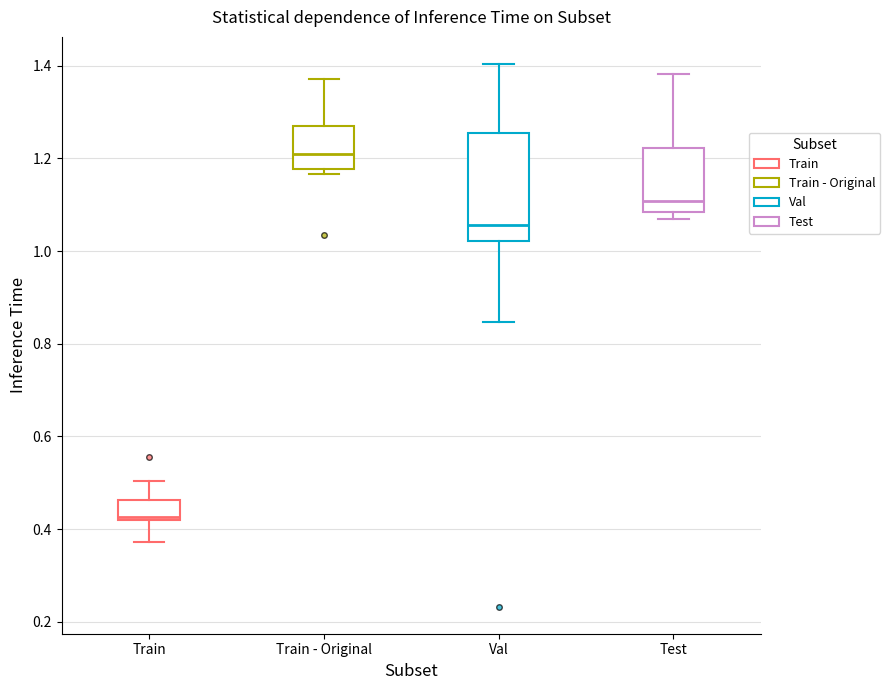

Which box's median line is the highest?

Train - Original